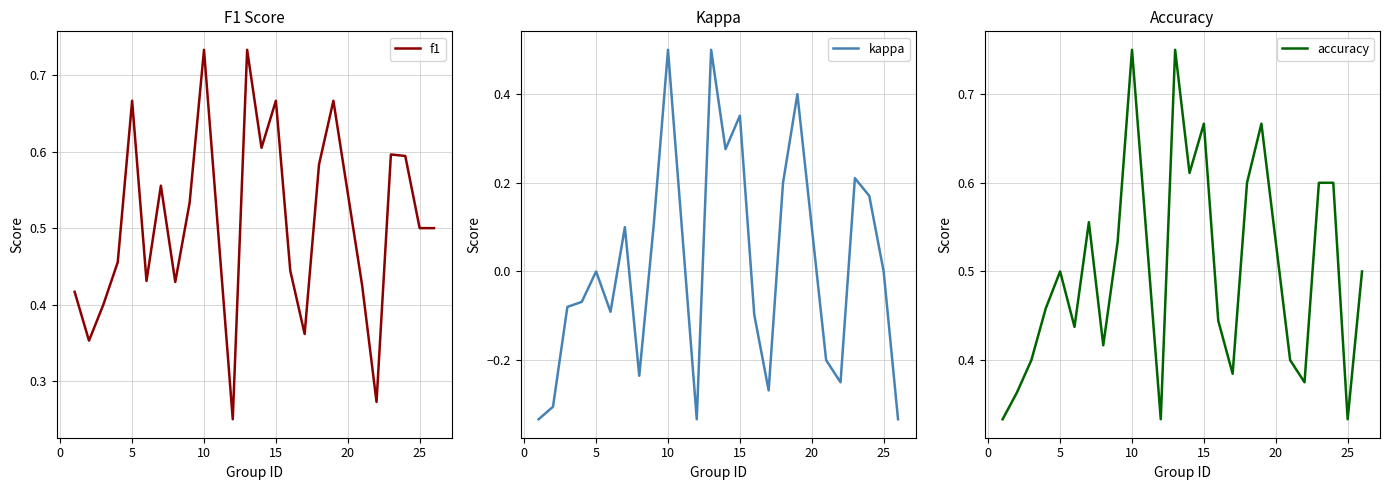

What is the difference between the maximum and minimum values in the accuracy series?

0.4